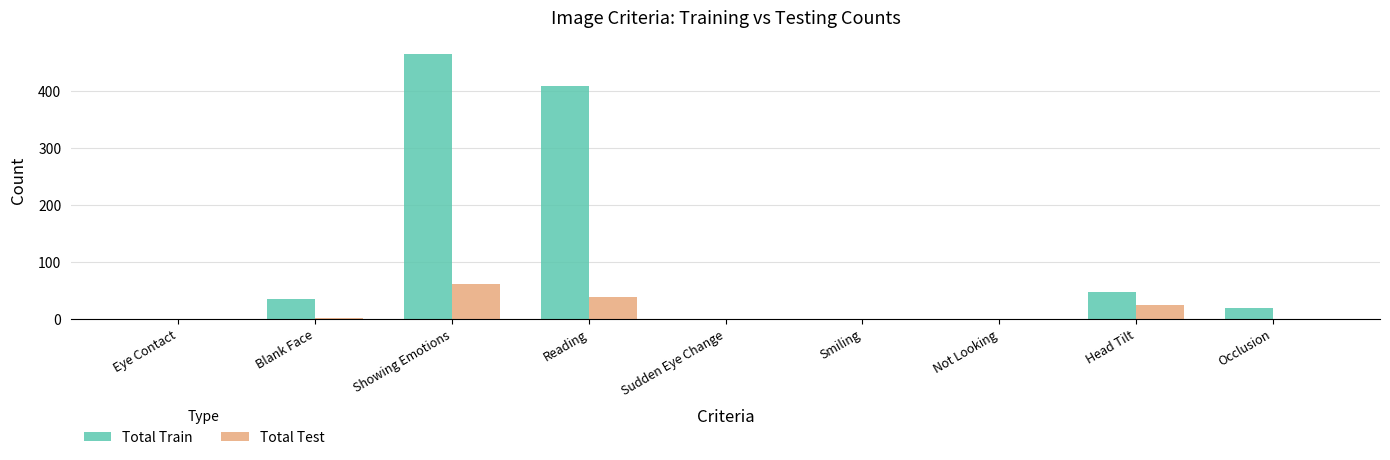

Between Showing Emotions and Not Looking, which series saw the biggest shift?

Total Train